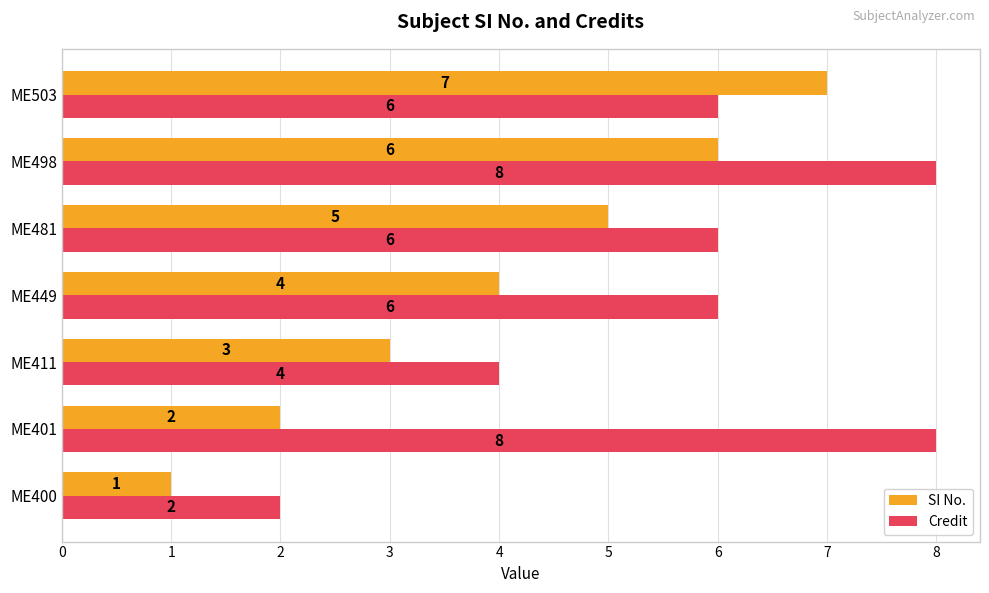

Where is SI No. nearest to the value 4?

ME449